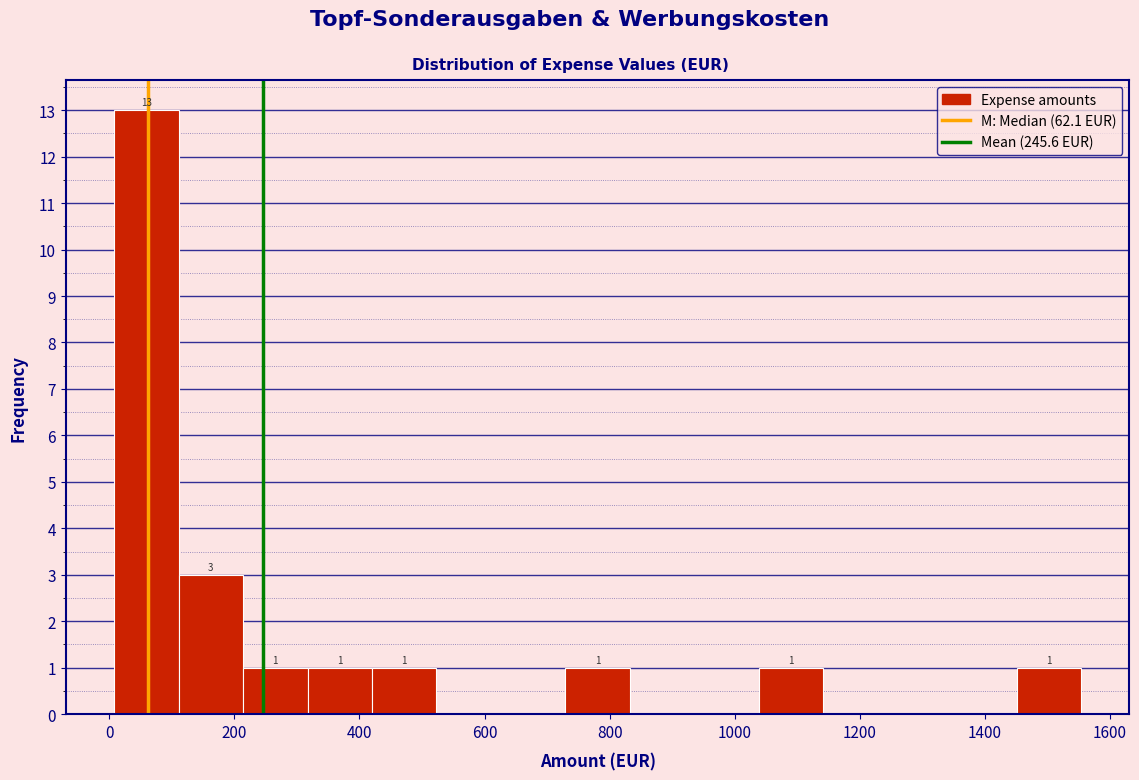

Over which range of the x-axis is the bar tallest?

0 to 120